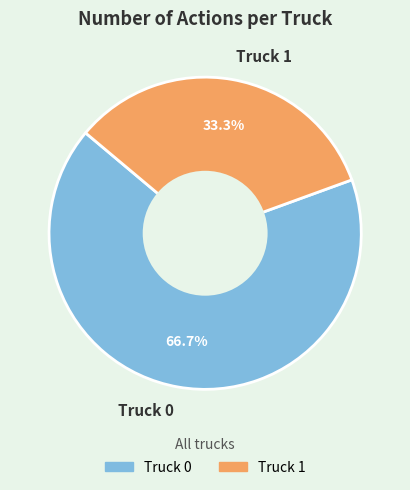

Which slice is the largest?

Truck 0